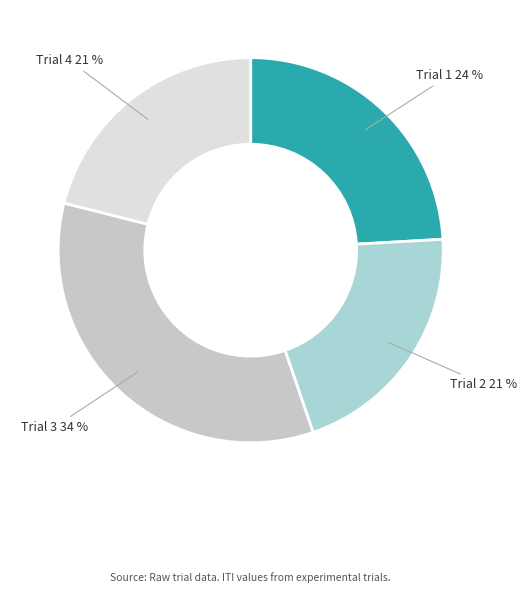

Count the number of slices in the pie.

4